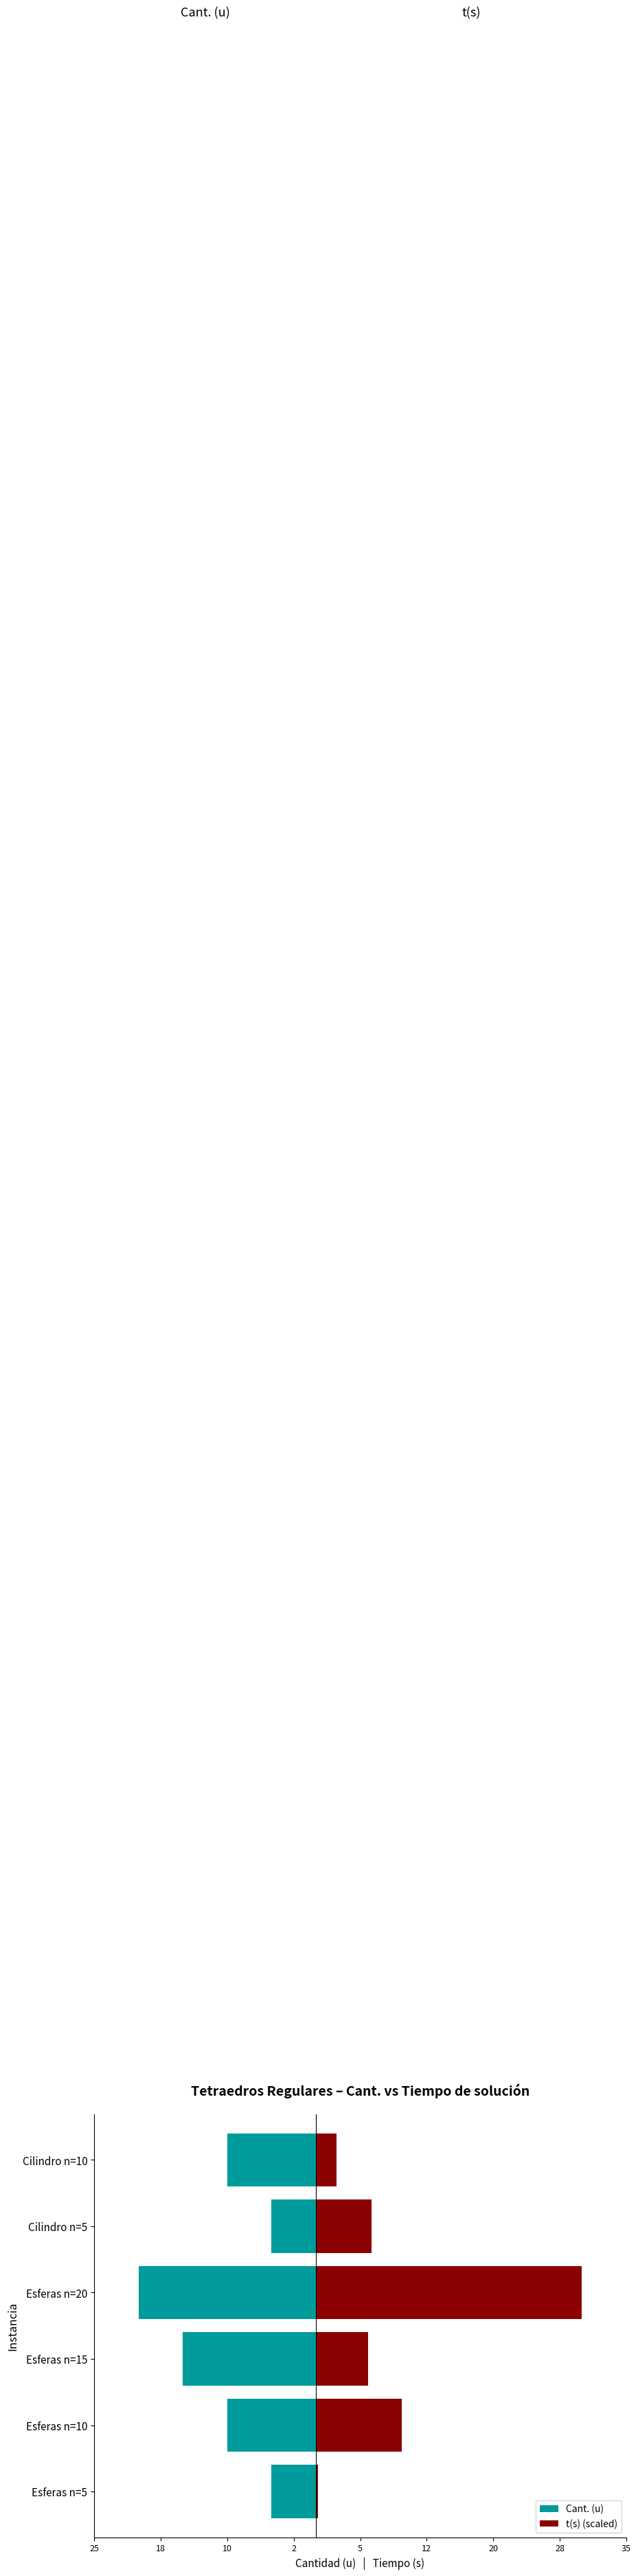

What are all the series names shown in the legend?

Cant. (u), t(s) (scaled)